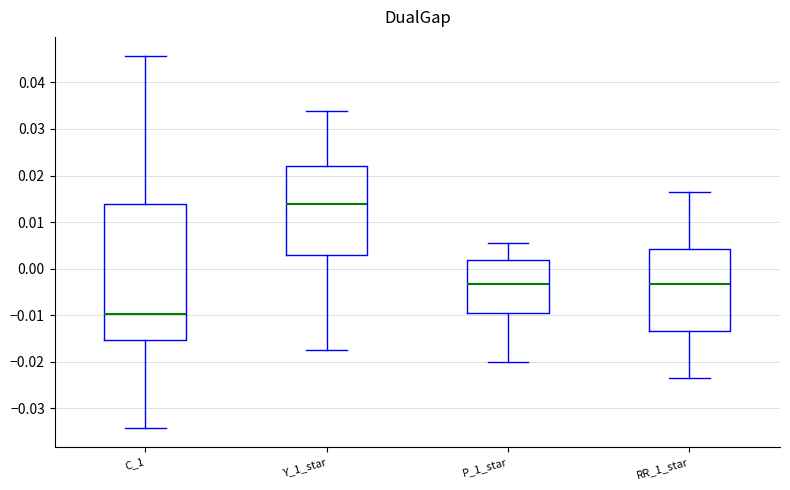

Reading left to right, read every box against the y-axis: the position of its median line, the range the box covers, and the ends of its whiskers. The values are not printed on the chart, so give them approximately, as read against the axis.

C_1: median -0.010, box -0.015 to 0.014, whiskers -0.034 to 0.046
Y_1_star: median 0.014, box 0.003 to 0.022, whiskers -0.017 to 0.034
P_1_star: median -0.003, box -0.009 to 0.002, whiskers -0.020 to 0.005
RR_1_star: median -0.003, box -0.013 to 0.004, whiskers -0.023 to 0.017